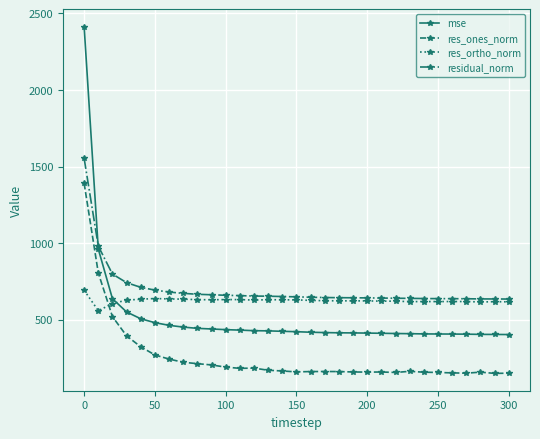

True or false: res_ones_norm and mse intersect in this chart.

False